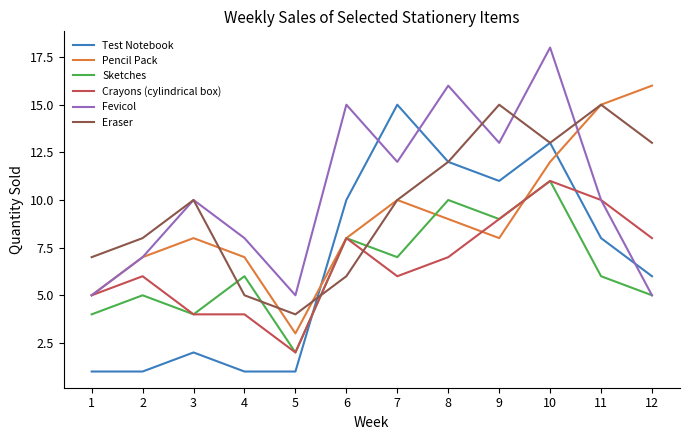

At which label does Eraser reach its minimum?

5